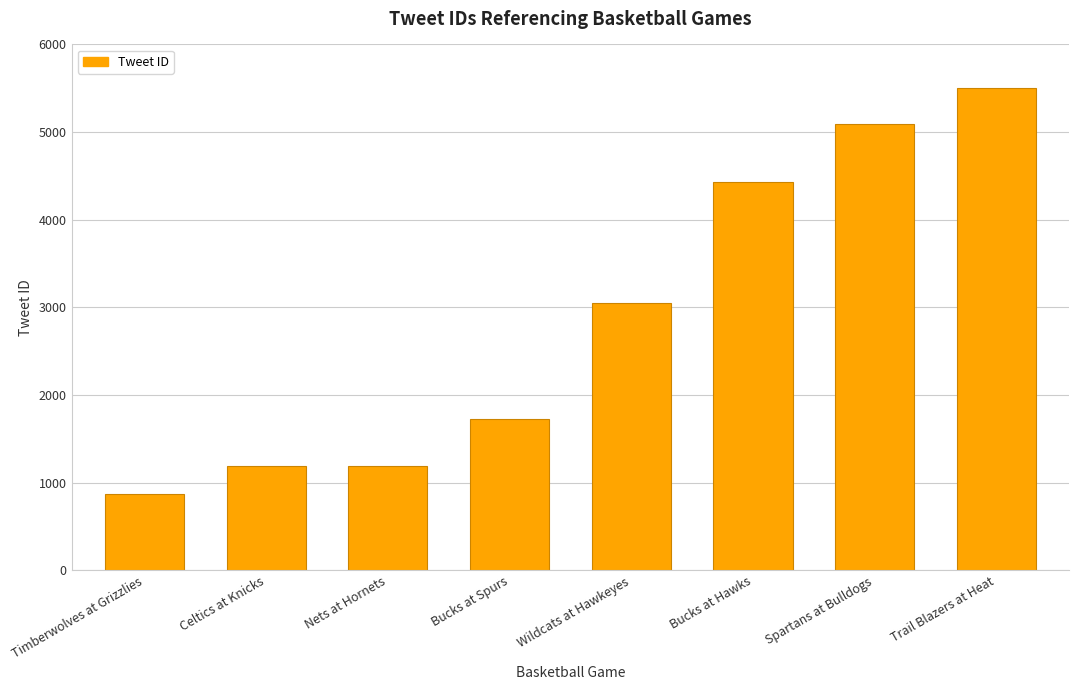

Reading left to right, transcribe all the data shown in this chart.

877	1187	1187	1731	3054	4434	5091	5498